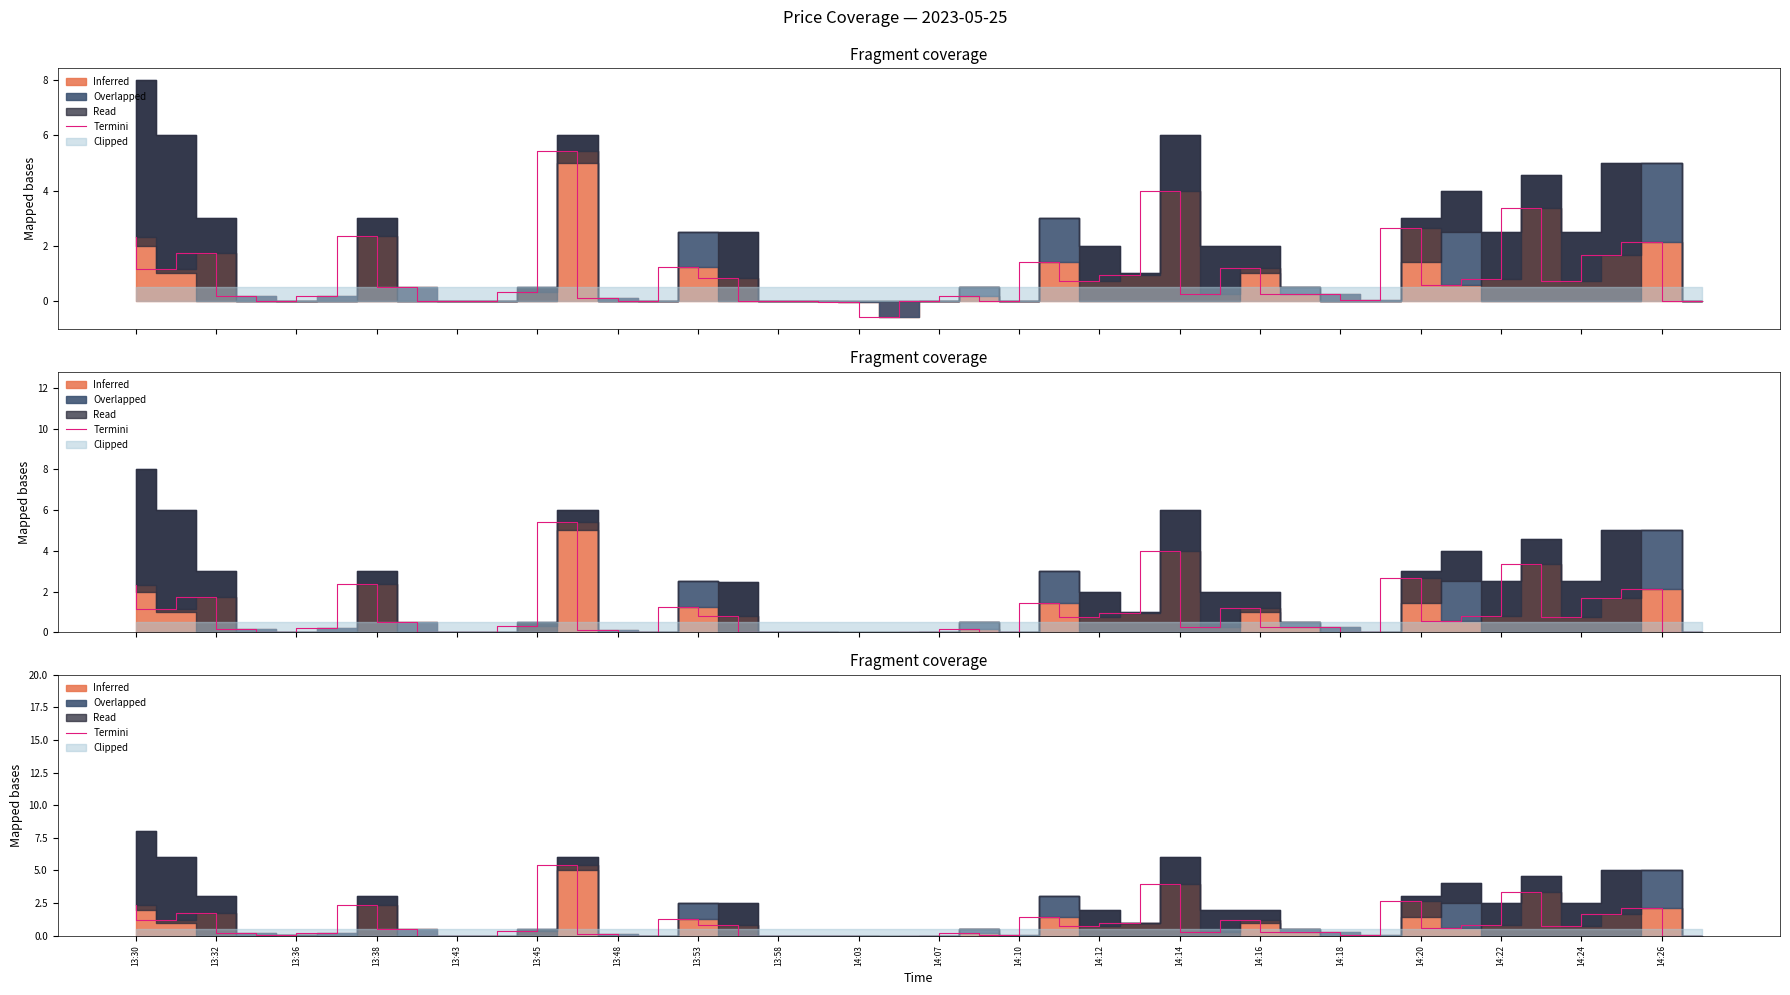

How many categories are shown in the chart?

40